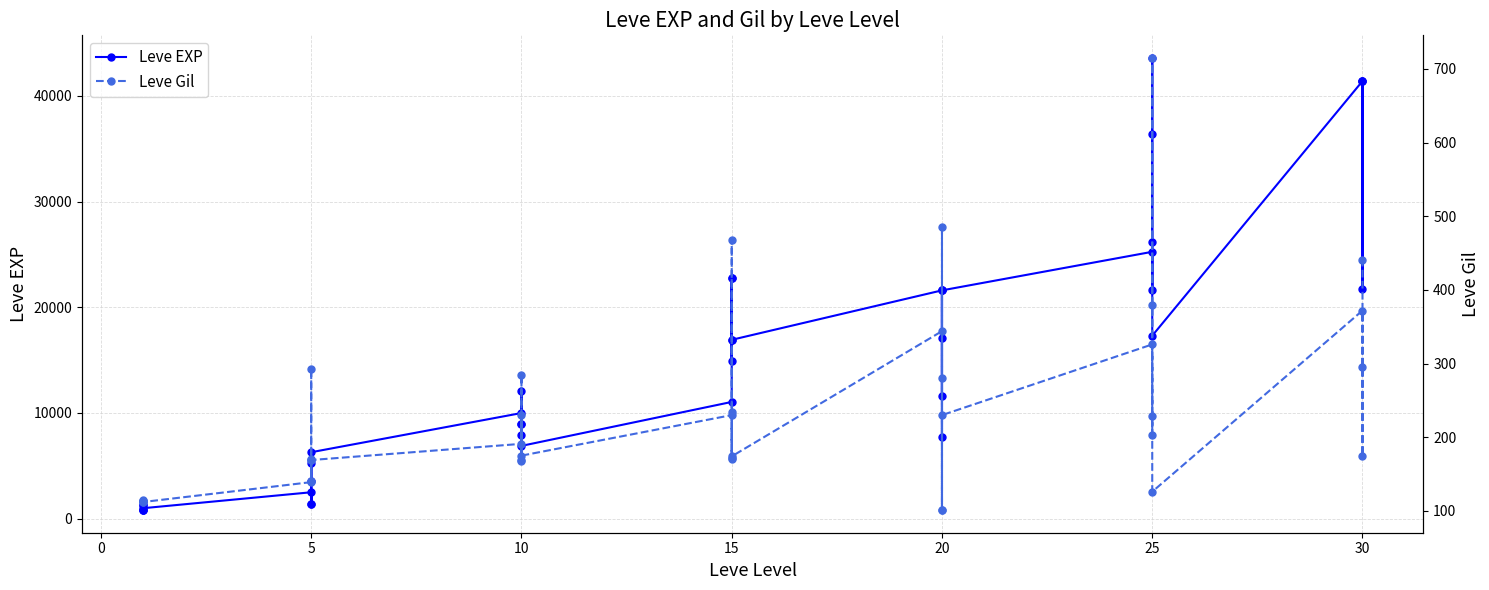

Reading right to left, list all the values displayed in this chart.

Leve EXP: 41410	21740	41410	41410	17310	43600	36390	26160	21650	25250	21600	7710	21600	17120	11560	21600	16920	16920	22790	14920	22790	11040	6880	8930	7880	12030	8930	9990	6280	3600	1420	5220	1420	2490	980	800	1330	1330	800	800
Leve Gil: 440	175	296	372	126	715	379	203	229	326	230	101	281	485	101	344	174	170	234	172	468	230	175	284	168	230	169	191	169	170	140	293	169	139	112	112	115	114	114	113